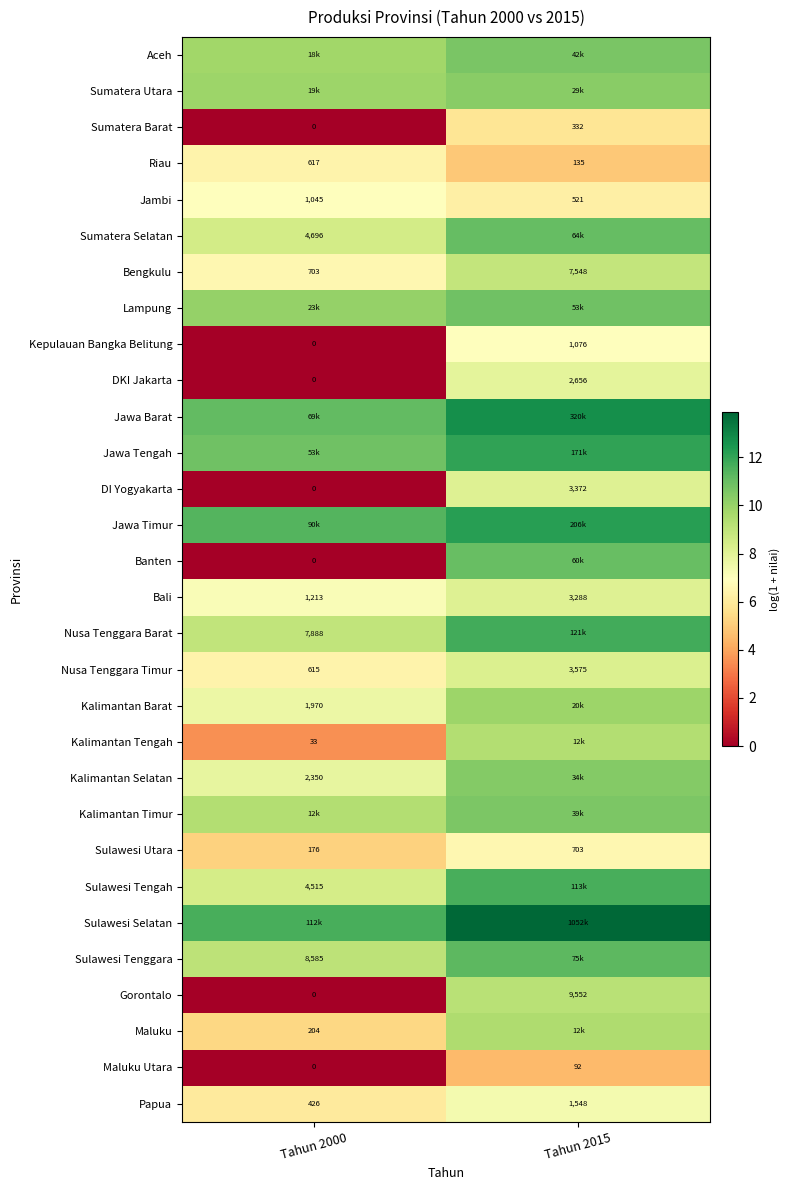

How many values in the Sumatera Barat series are below 332?

1